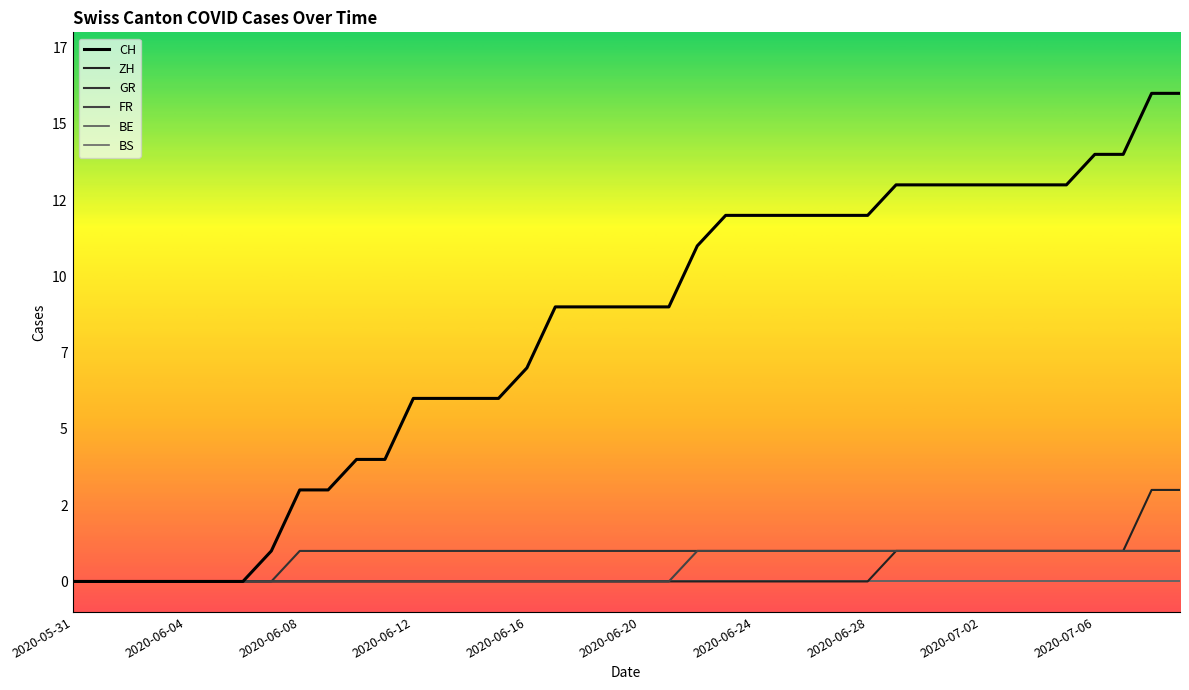

Does the chart have visible grid lines?

No